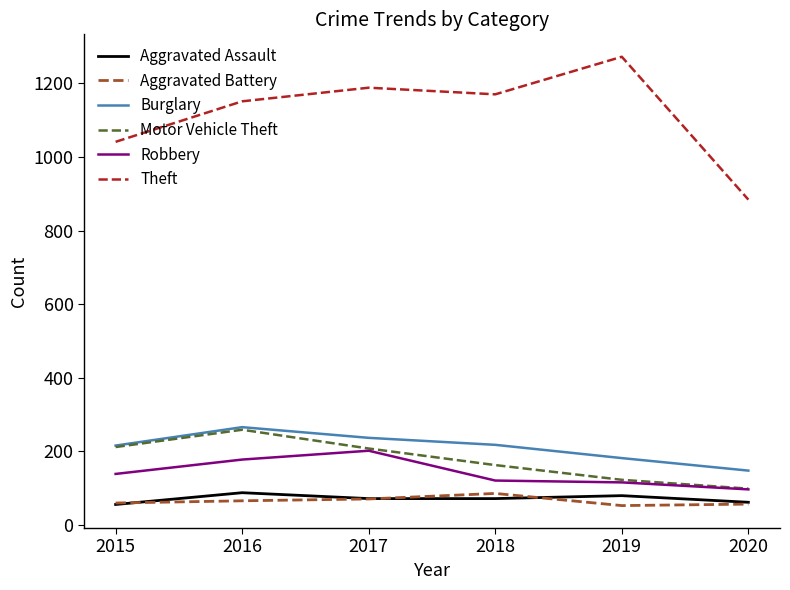

Where is the first local maximum for Motor Vehicle Theft?

2016